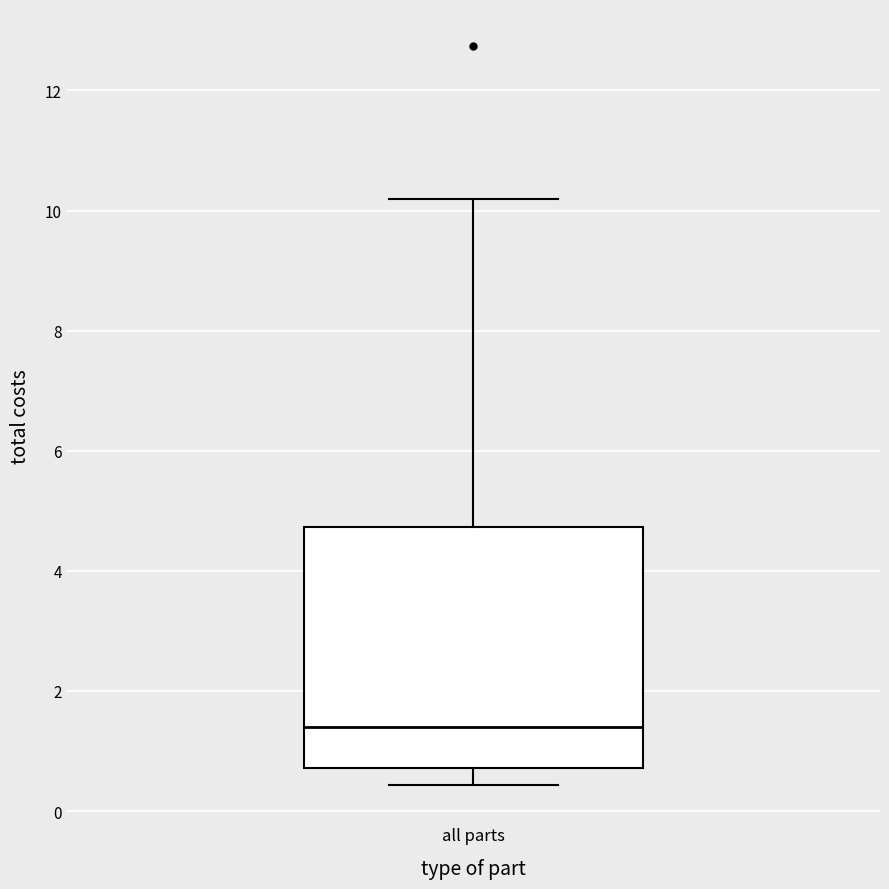

Where is the lower edge of the box for all parts on the y-axis? The values are not printed on the chart, so give them approximately, as read against the axis.

0.8